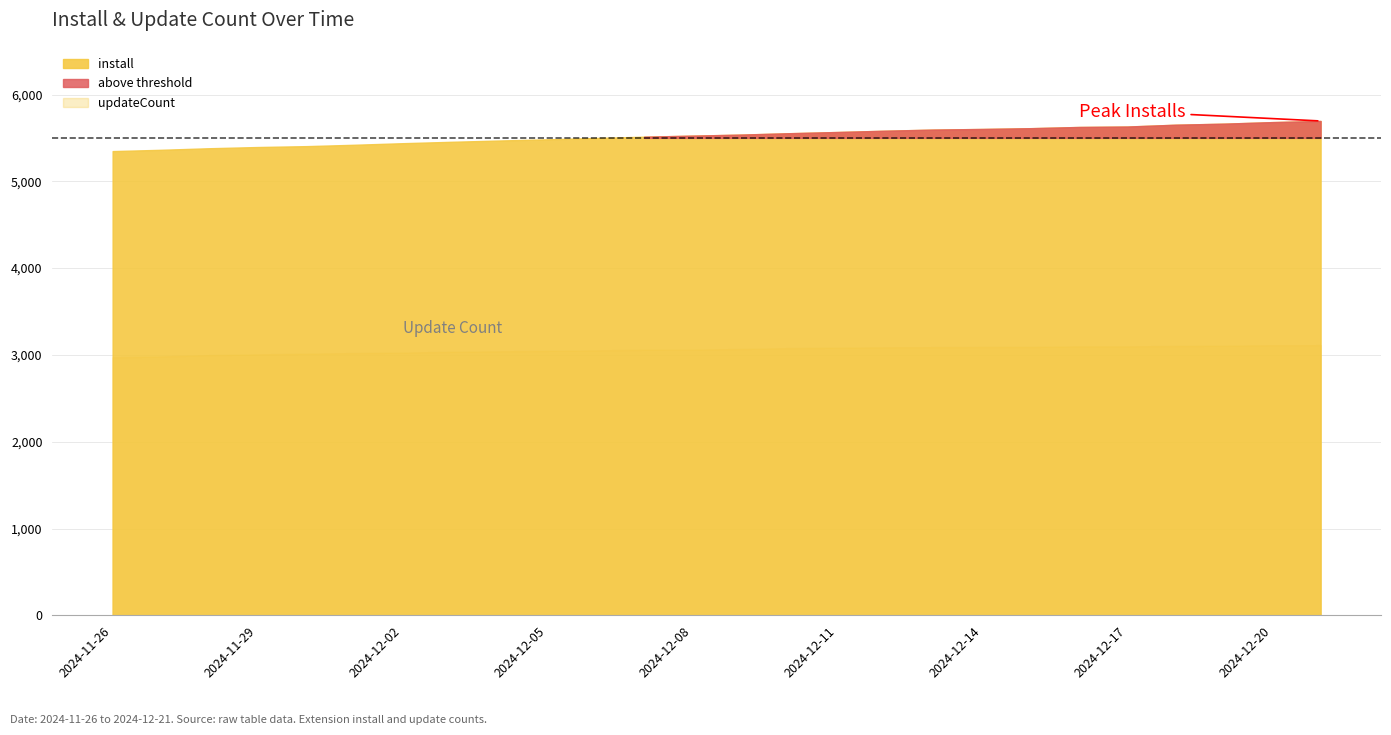

Which series has the largest total across all categories?

install